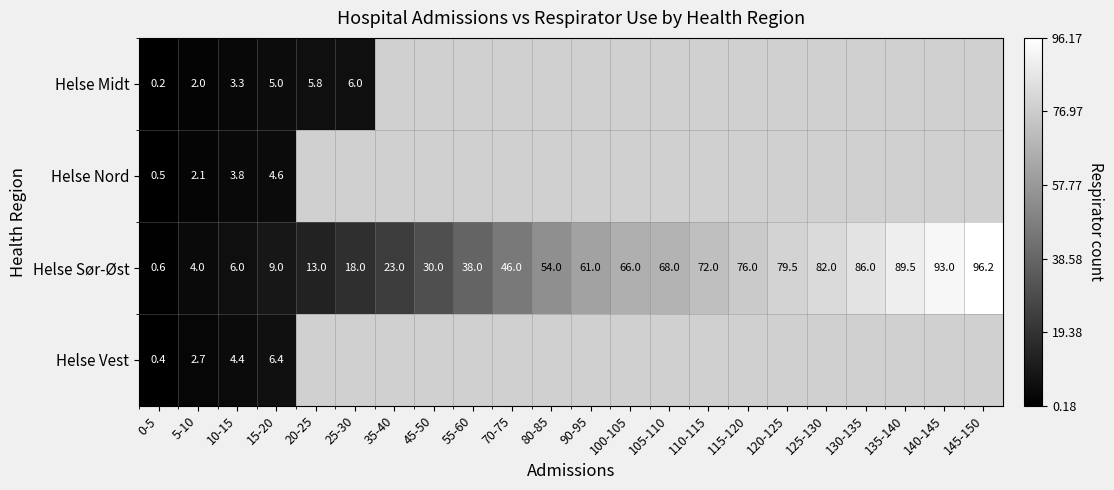

Is the value of Helse Midt at 5-10 greater than the value of Helse Sør-Øst at 115-120?

No